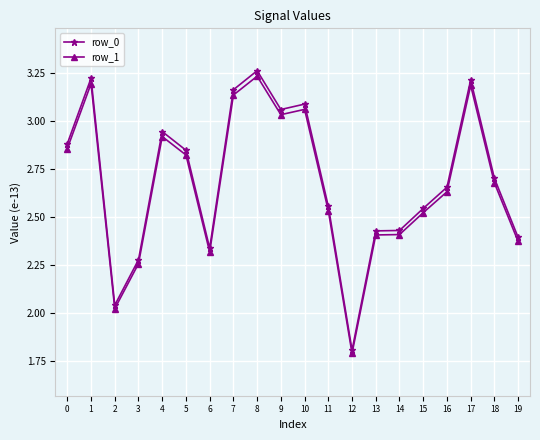

The value of row_0 at 9 is 4.2. True or false?

False